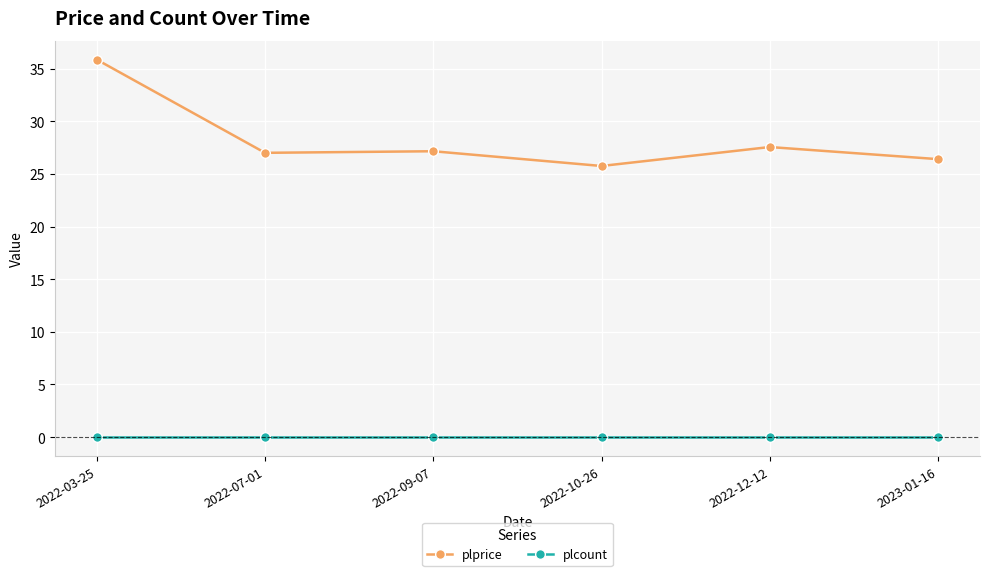

Count the number of categories in the chart.

6